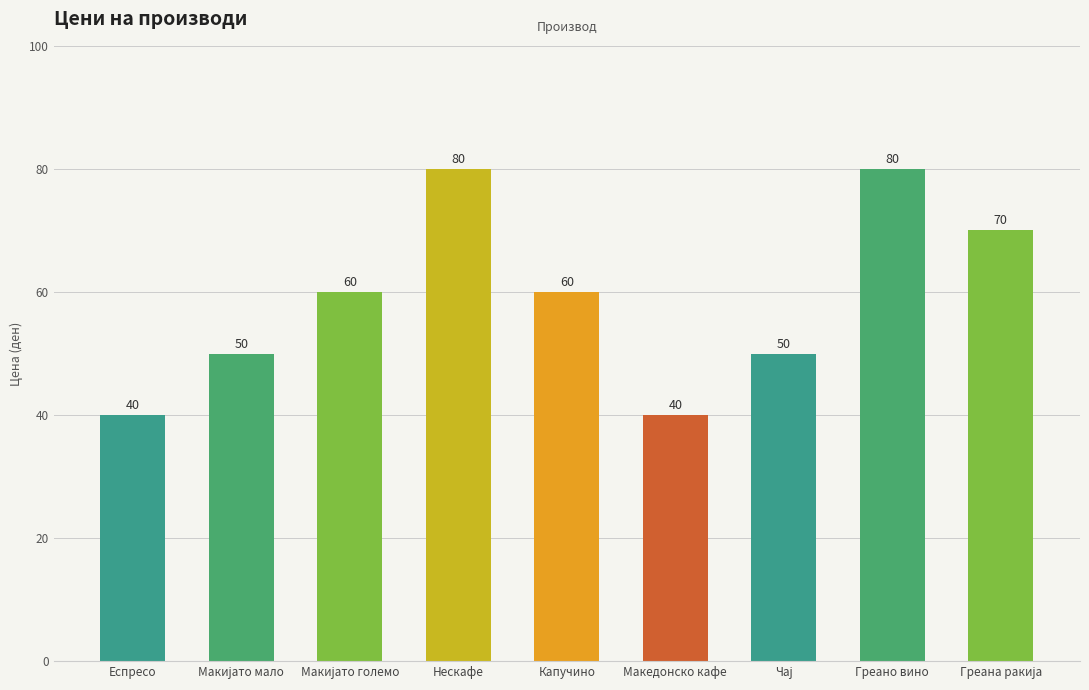

What is the sum of all values?

530